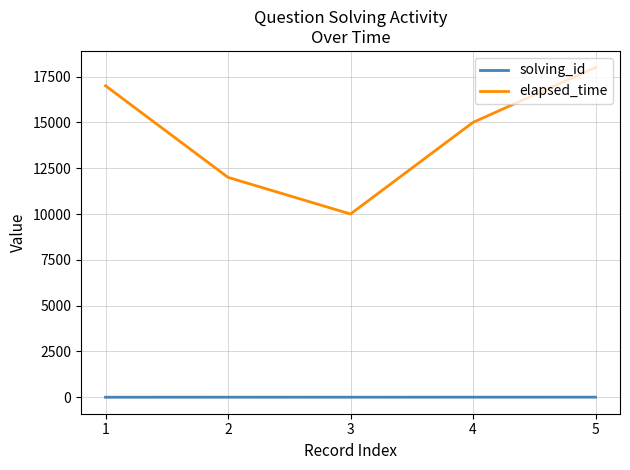

True or false: solving_id and elapsed_time cross at least once.

False